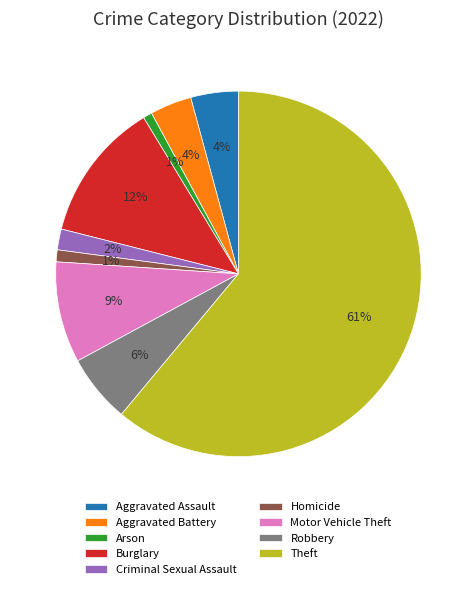

Is the sum of Theft and Motor Vehicle Theft greater than half?

Yes